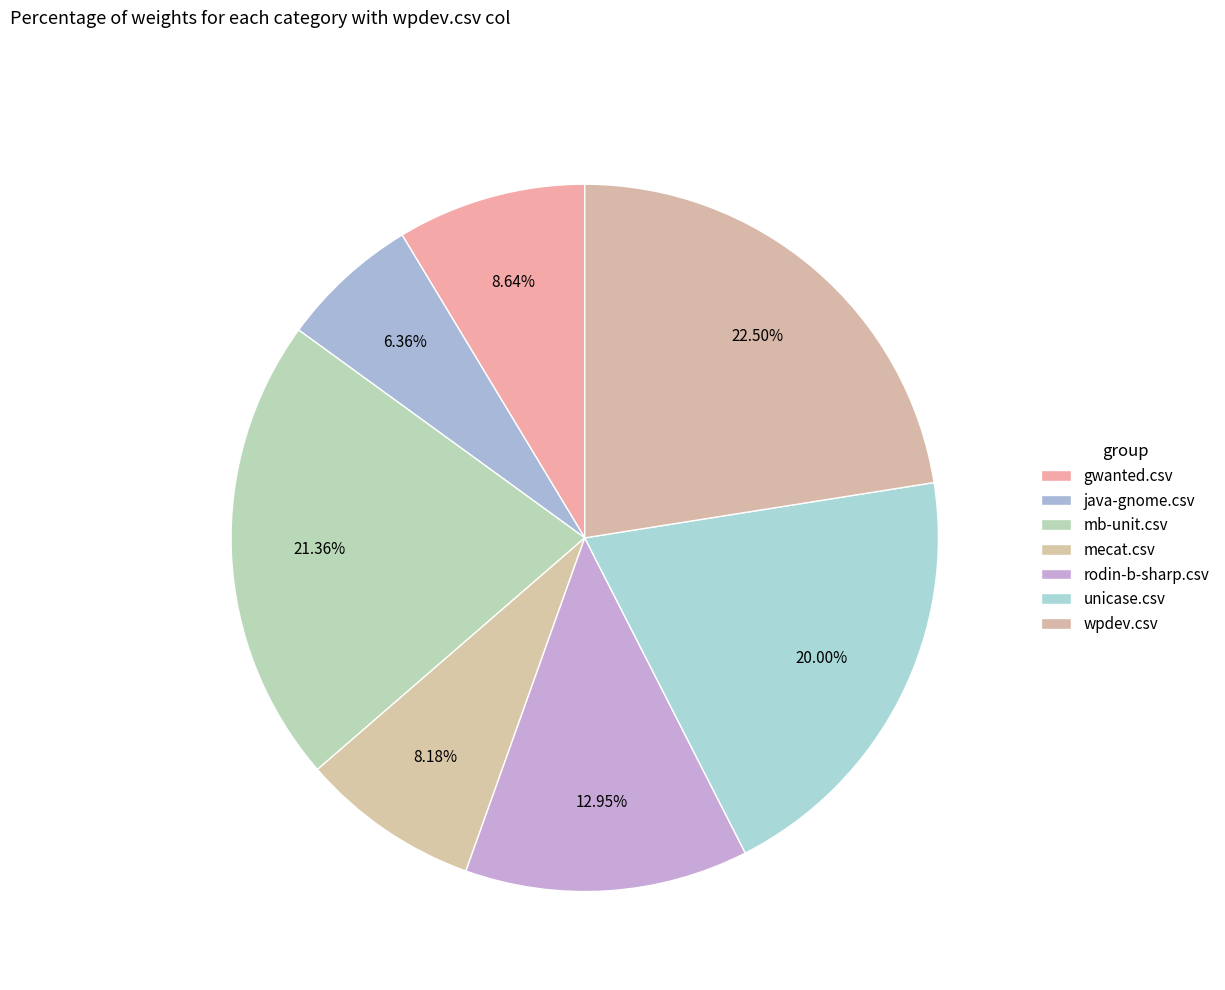

What is the total percentage of mecat.csv and mb-unit.csv?

29.5%